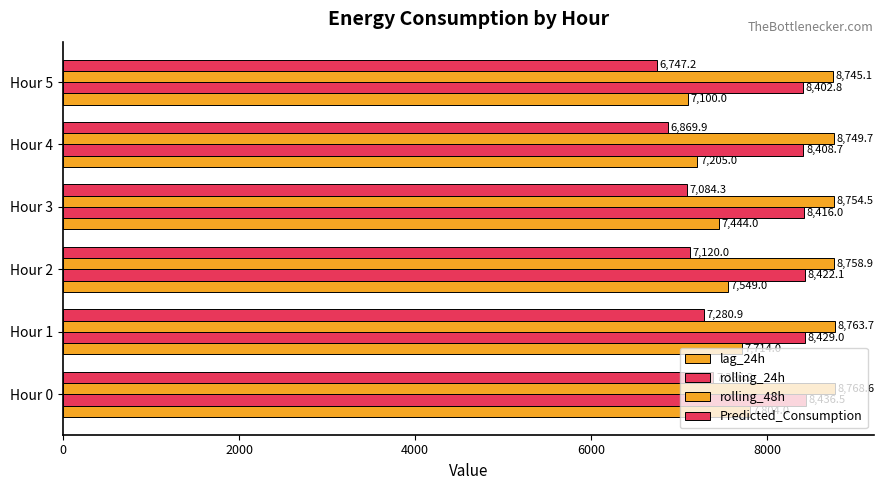

Count the number of categories in the chart.

6